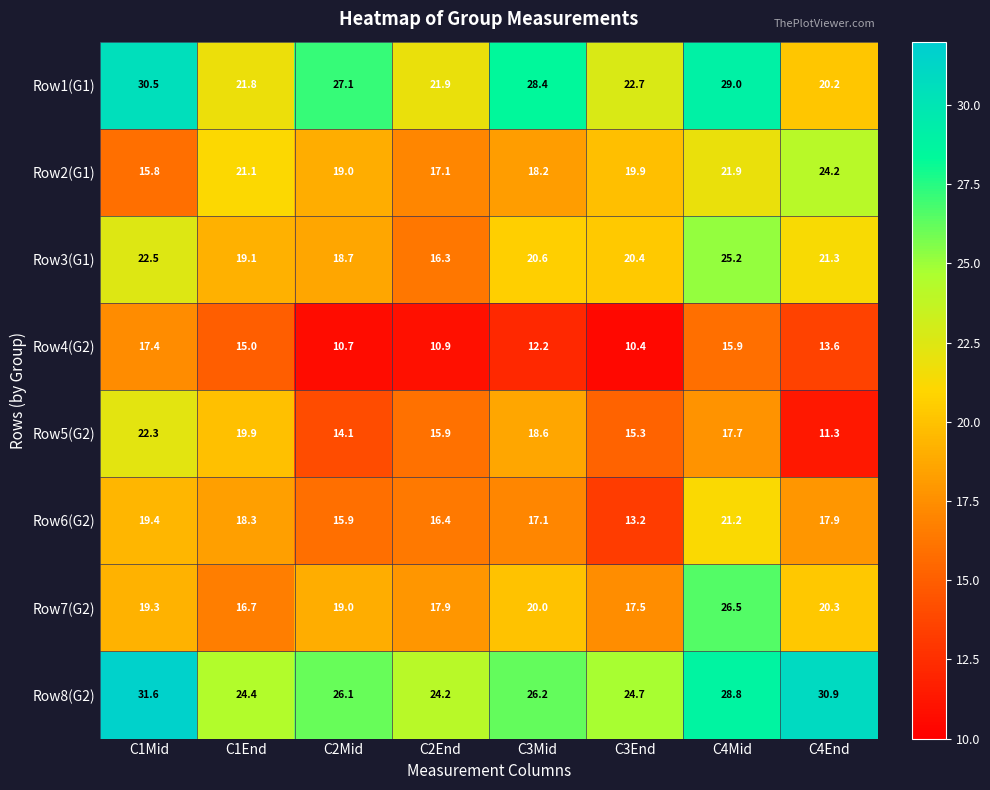

Which category has the lowest value across all series?

C3End